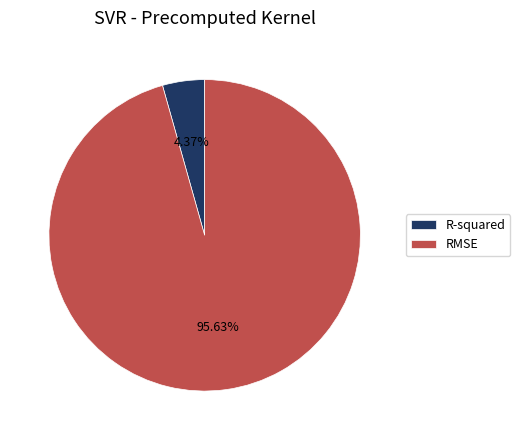

What is the majority slice?

RMSE